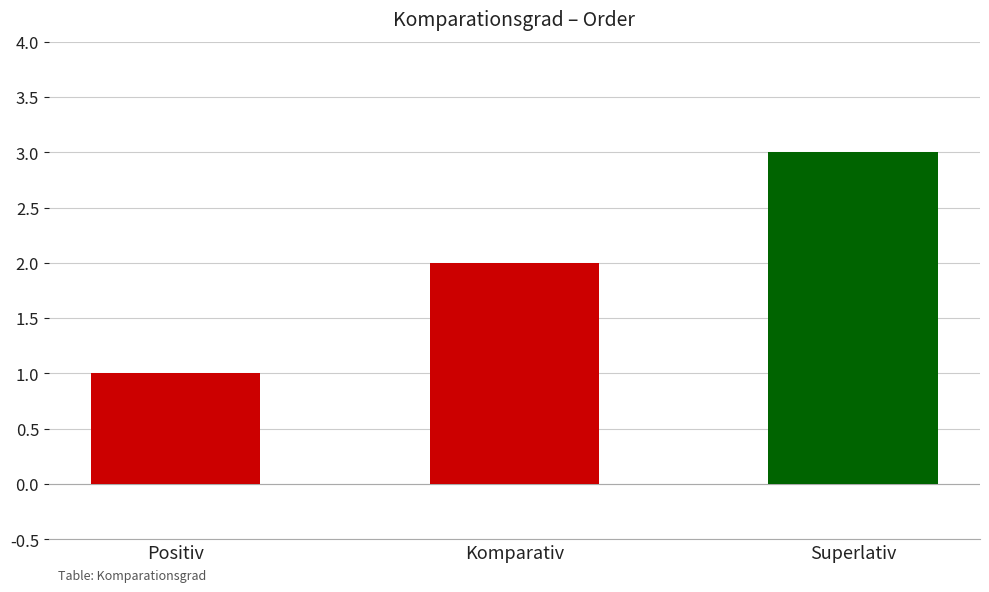

Between Positiv and Superlativ, which is larger?

Superlativ